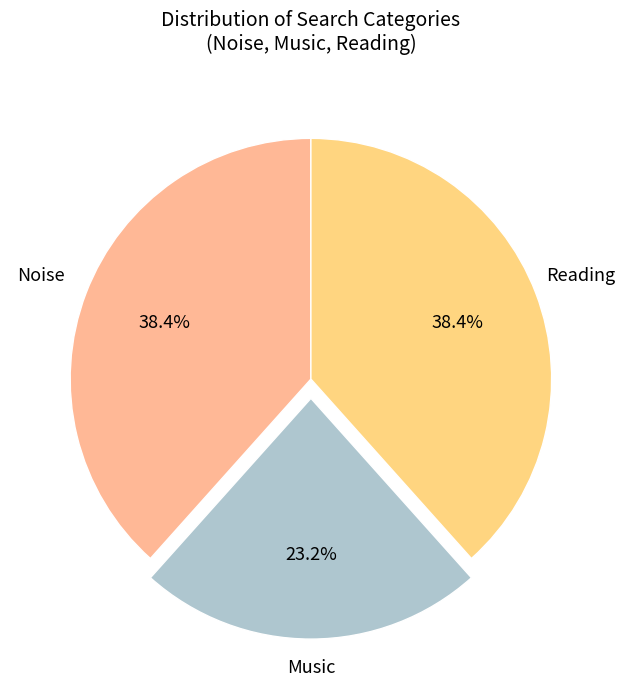

Which slice is the smallest?

Music